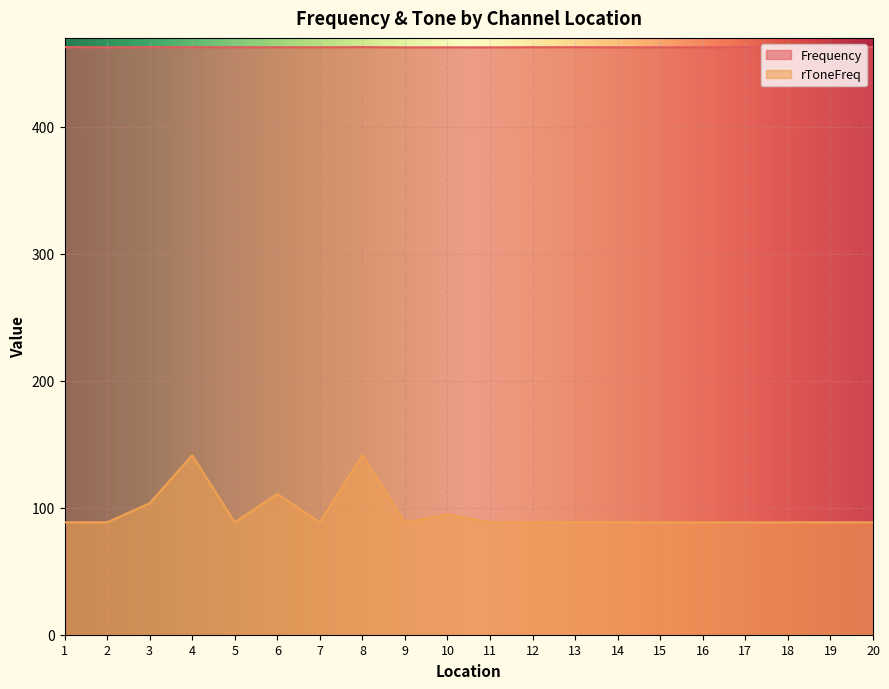

What is the average value of the Frequency series?

462.6